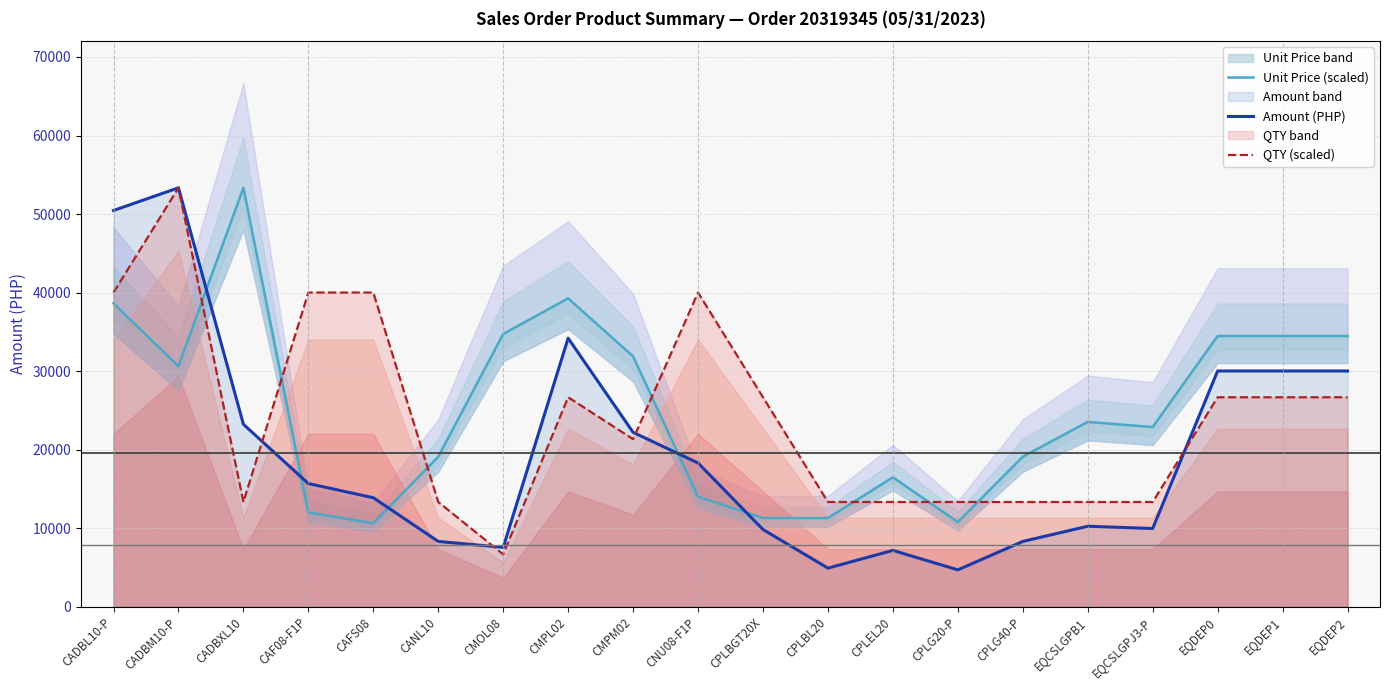

How many data points in Amount (PHP) are above 15685?

10